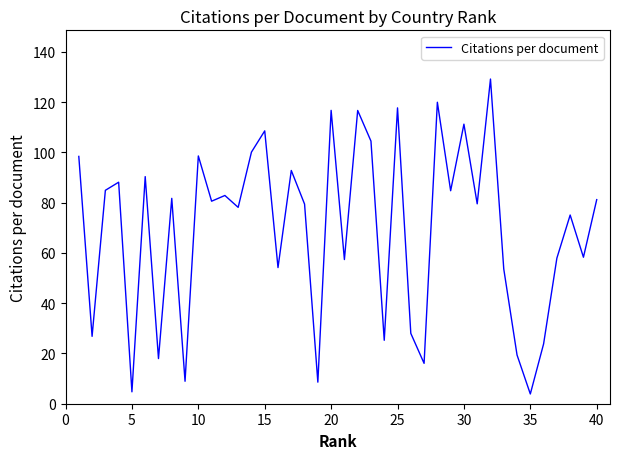

What is the difference between the maximum and minimum values?

125.3